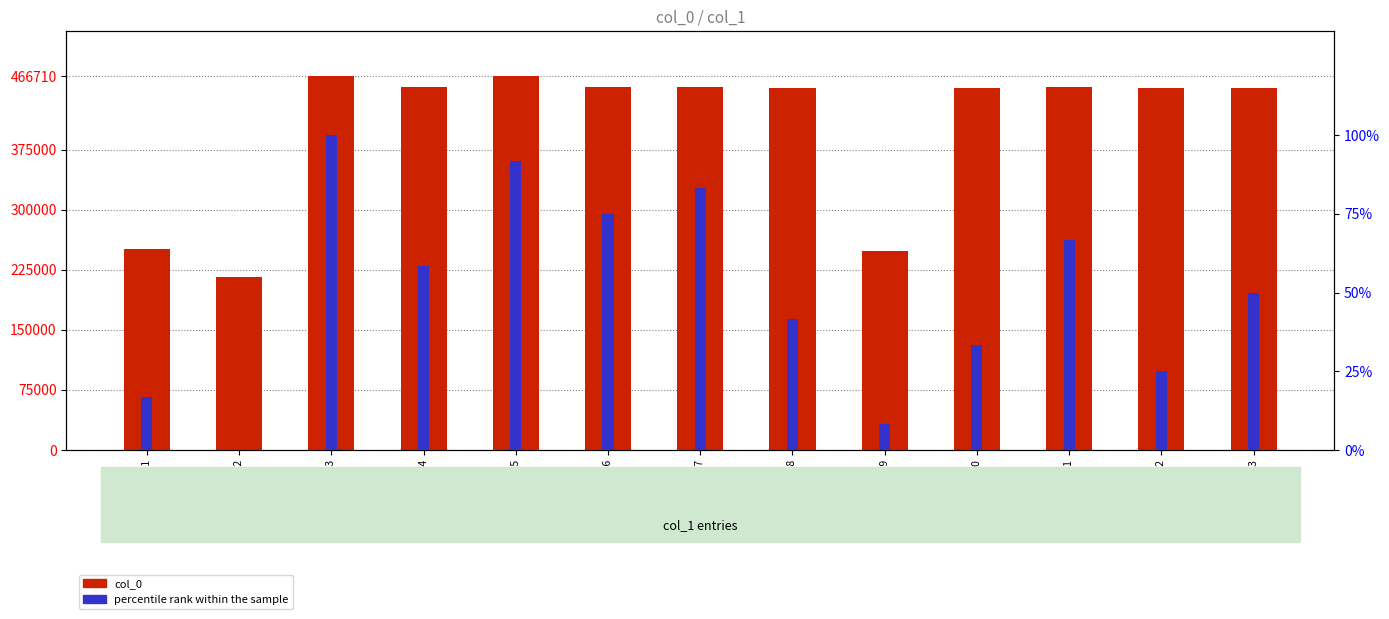

How many bars are there in total?

26